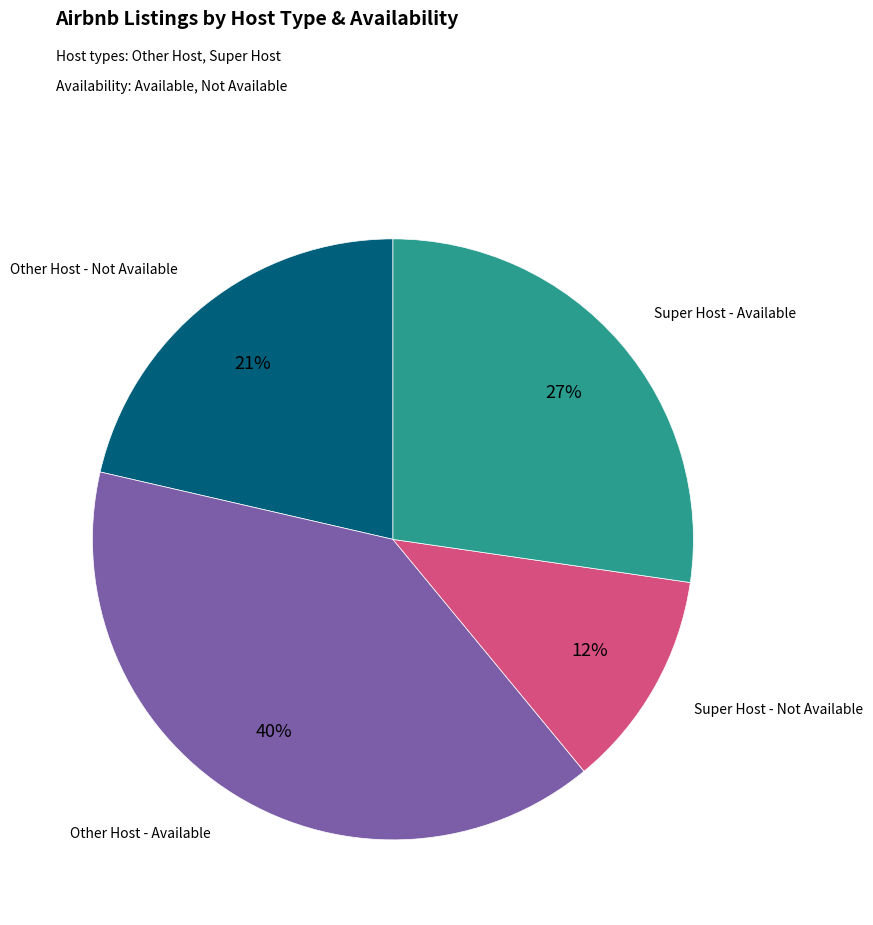

How many segments does this pie chart have?

4